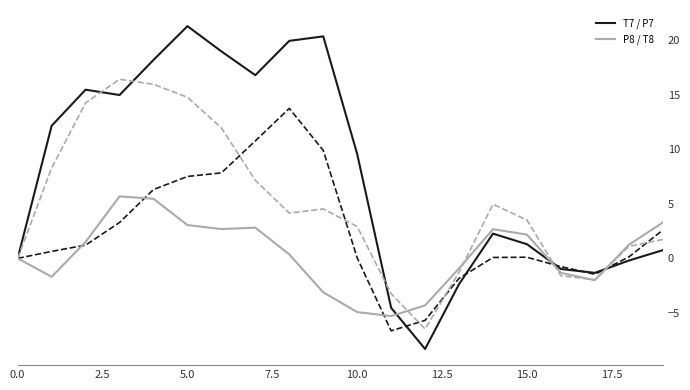

What is the greatest value displayed?

21.3